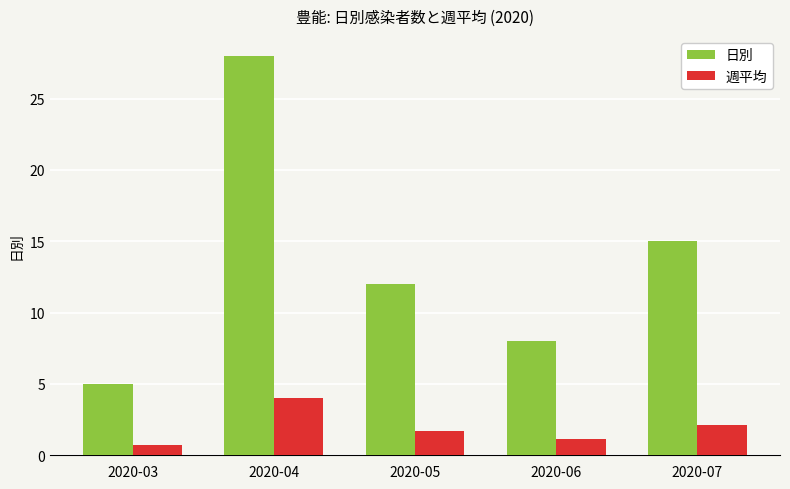

What is the total value across all series at 2020-07?

17.1